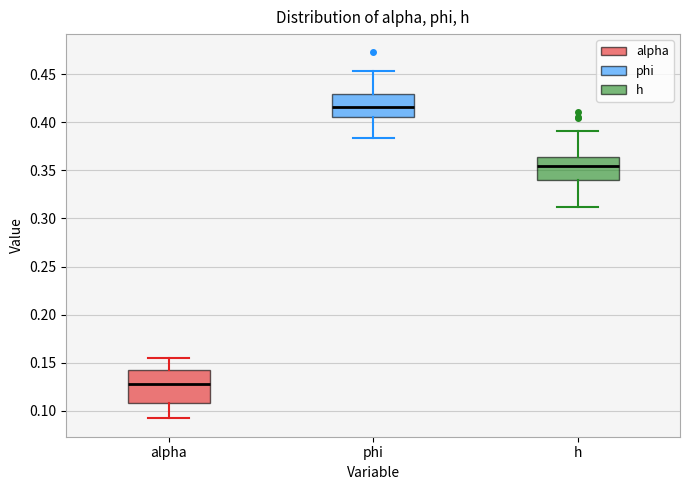

Reading left to right, transcribe this box plot: for each box, give where its median line is, the range the box spans, and where its two whiskers end, as read against the y-axis. The values are not printed on the chart, so give them approximately, as read against the axis.

alpha: median 0.130, box 0.110 to 0.140, whiskers 0.090 to 0.155
phi: median 0.415, box 0.405 to 0.430, whiskers 0.385 to 0.455
h: median 0.355, box 0.340 to 0.365, whiskers 0.310 to 0.390